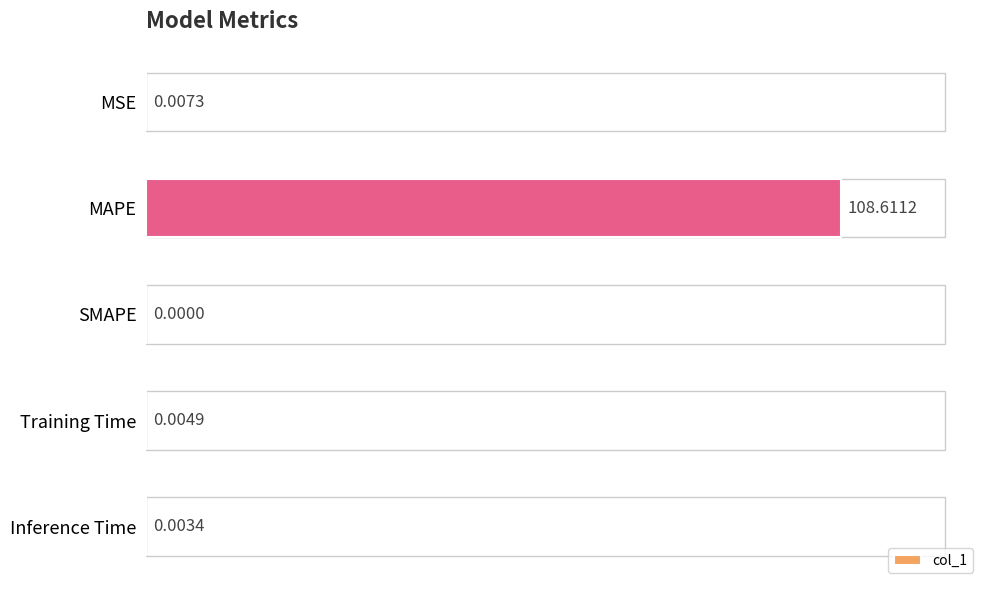

What is the maximum value shown in the chart?

108.6